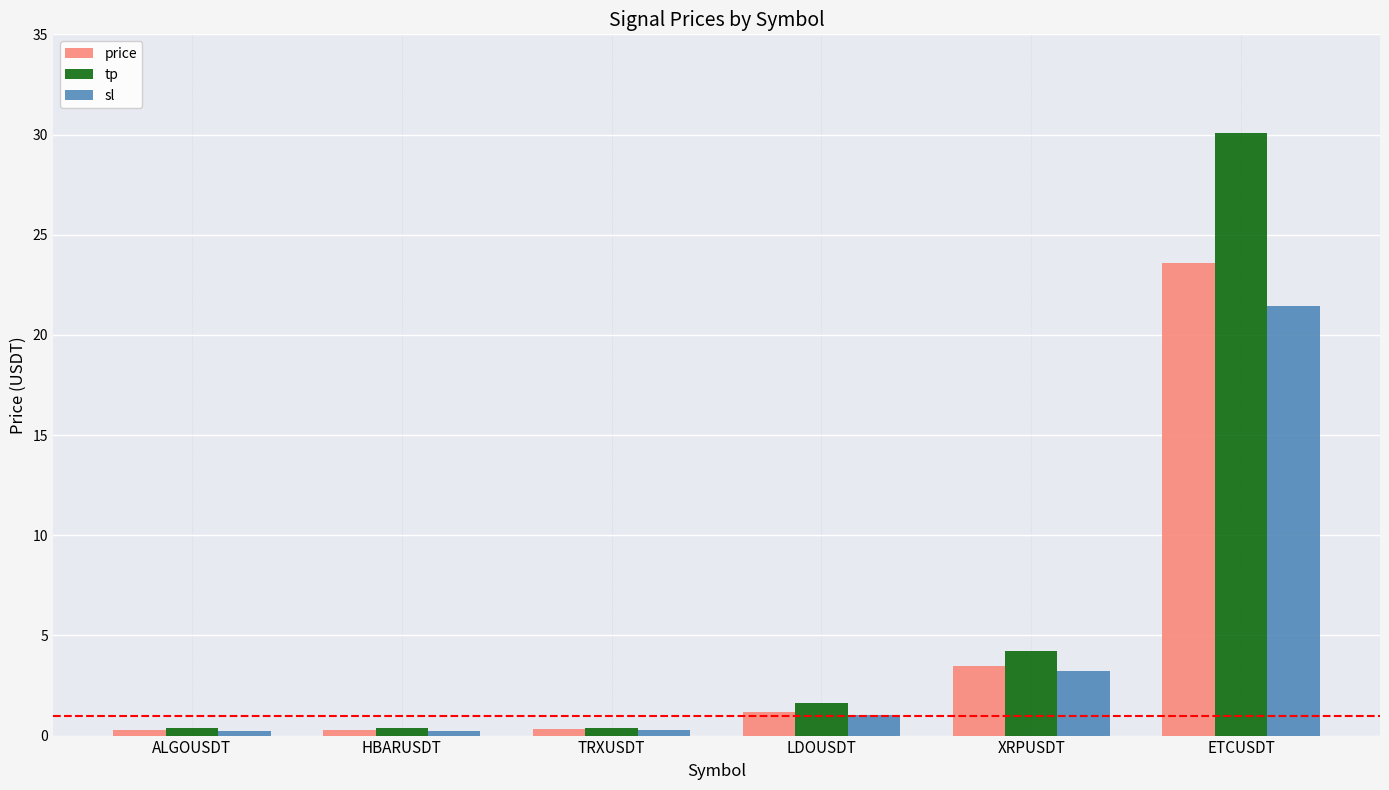

What is the value of the tp bar at the 4th from the left?

1.6